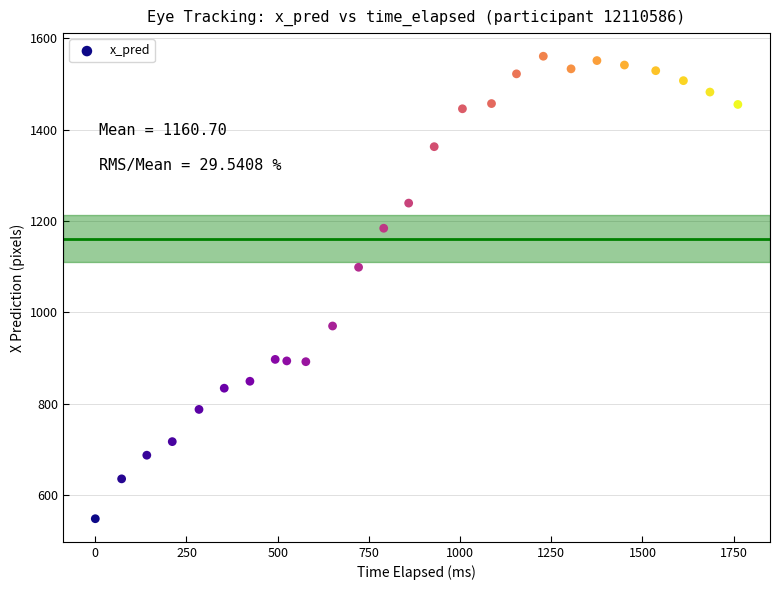

What is the range of X values (max minus min)?

1761.6